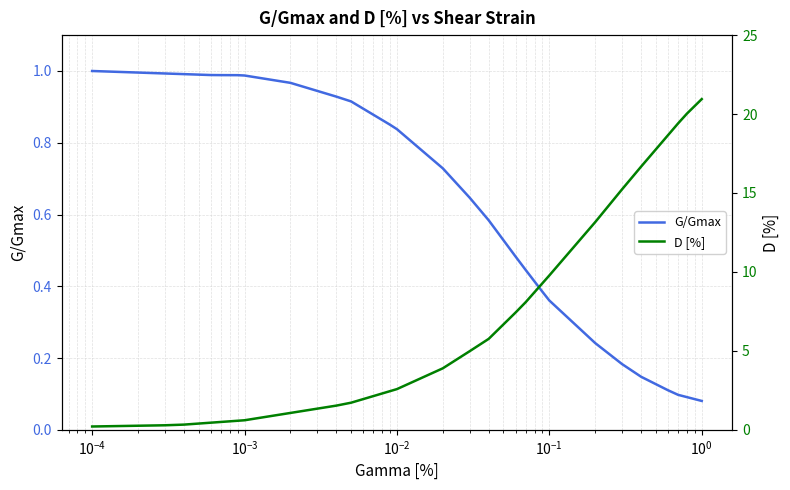

Is the value of G/Gmax at $\mathdefault{10^{1}}$ greater than the value of D [%] at 35?

No